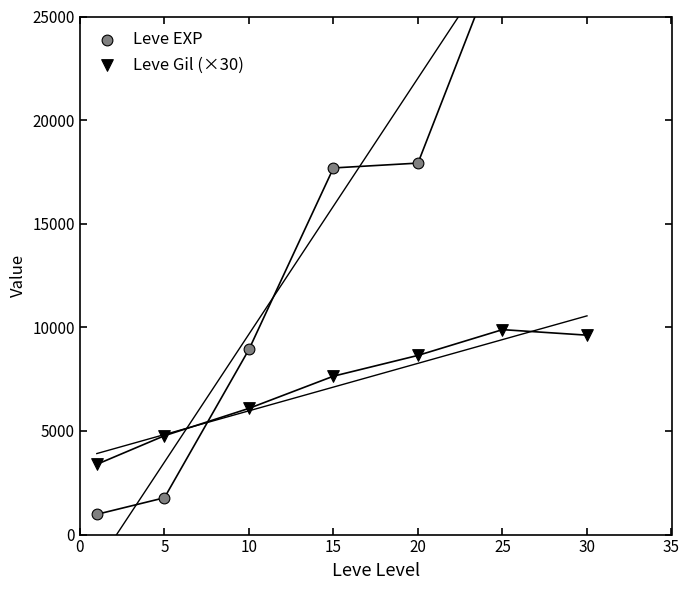

Is the value of Leve EXP at 20 greater than the value of Leve Gil (×30) at 0?

Yes